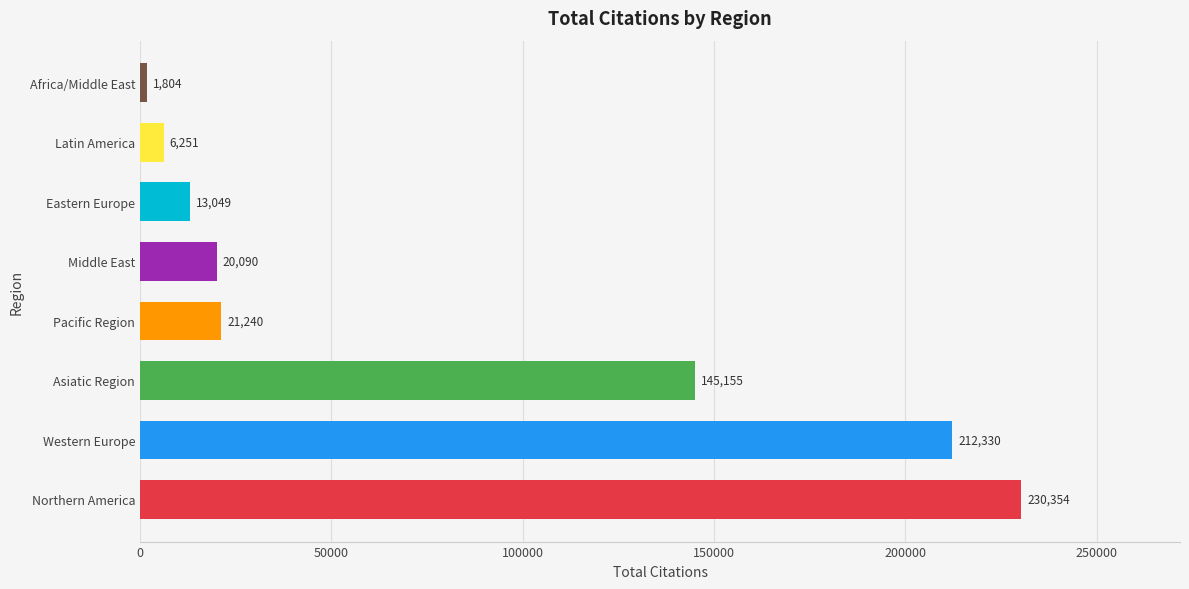

Reading bottom to top, transcribe all the data shown in this chart.

230354	212330	145155	21240	20090	13049	6251	1804